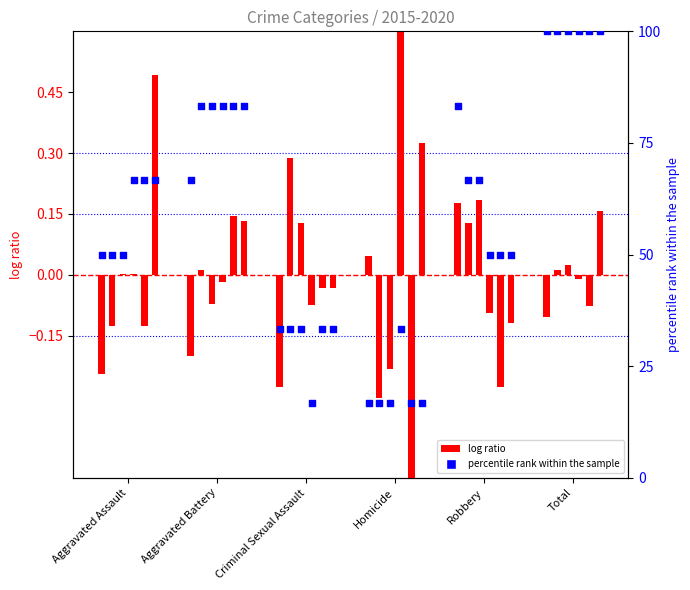

Which series has the largest total across all categories?

percentile rank within the sample